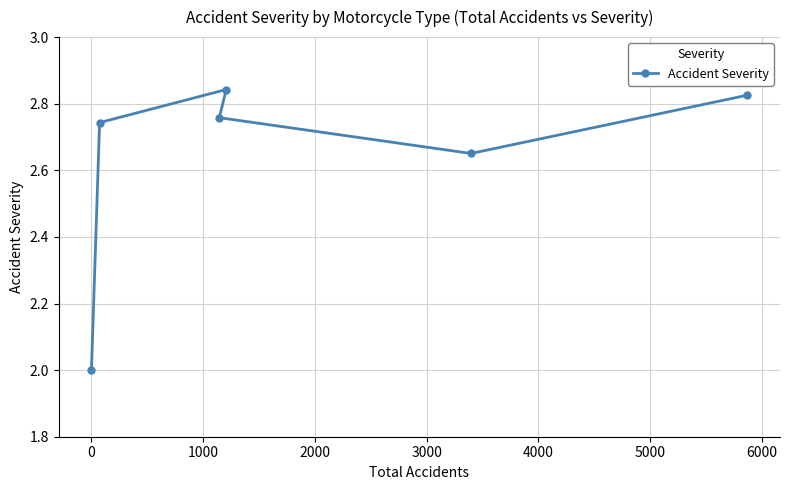

How many points are higher than both their immediate neighbors (excluding endpoints)?

1